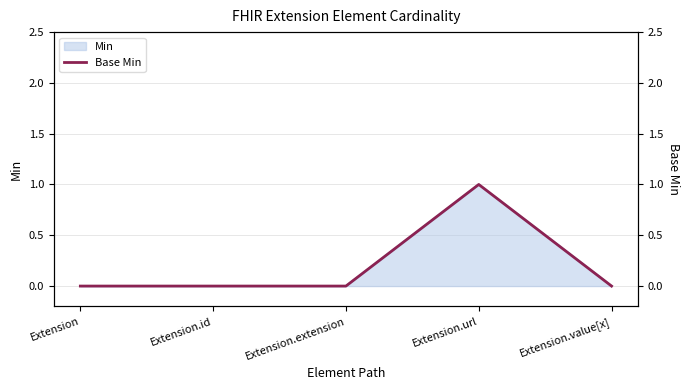

Reading left to right, transcribe all the data shown in this chart.

Extension=0	Extension.id=0	Extension.extension=0	Extension.url=1	Extension.value[x]=0